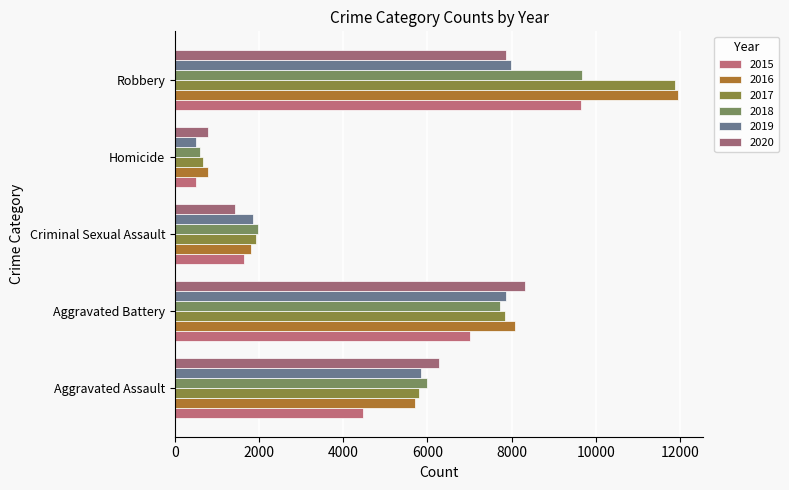

How many data points does each series have?

5